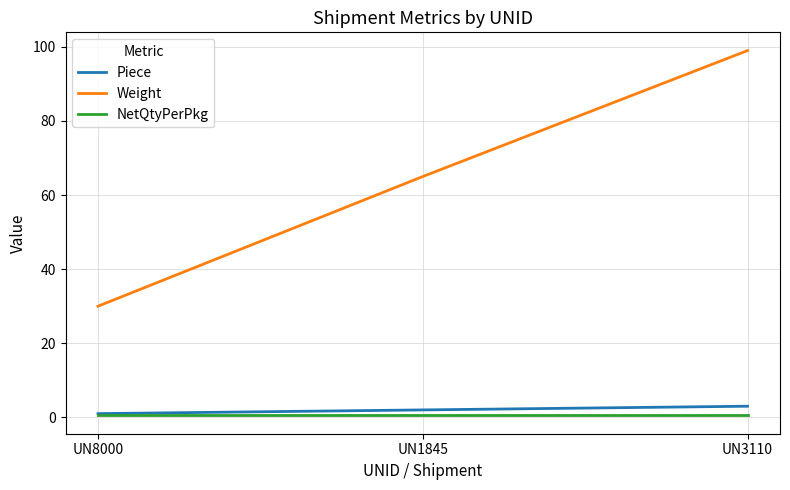

Read the NetQtyPerPkg value at UN3110.

0.5